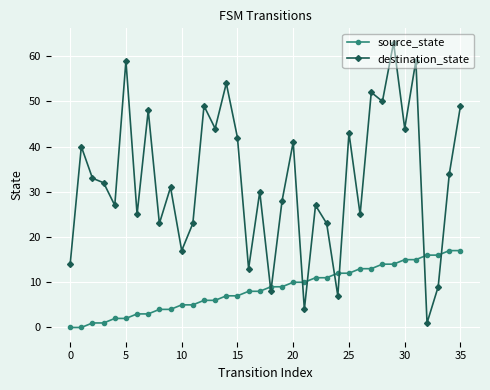

Which series has the largest total across all categories?

destination_state